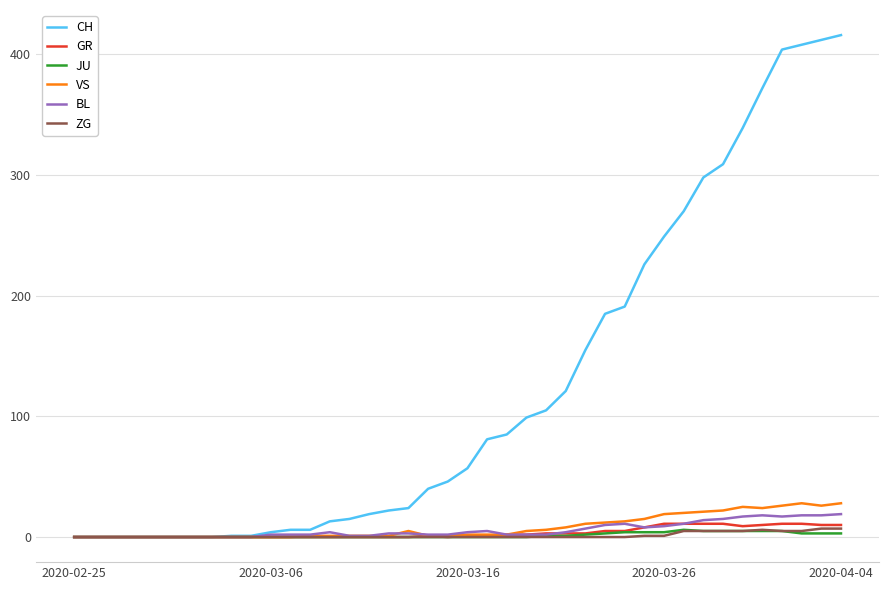

Which series has the widest spread of values?

CH